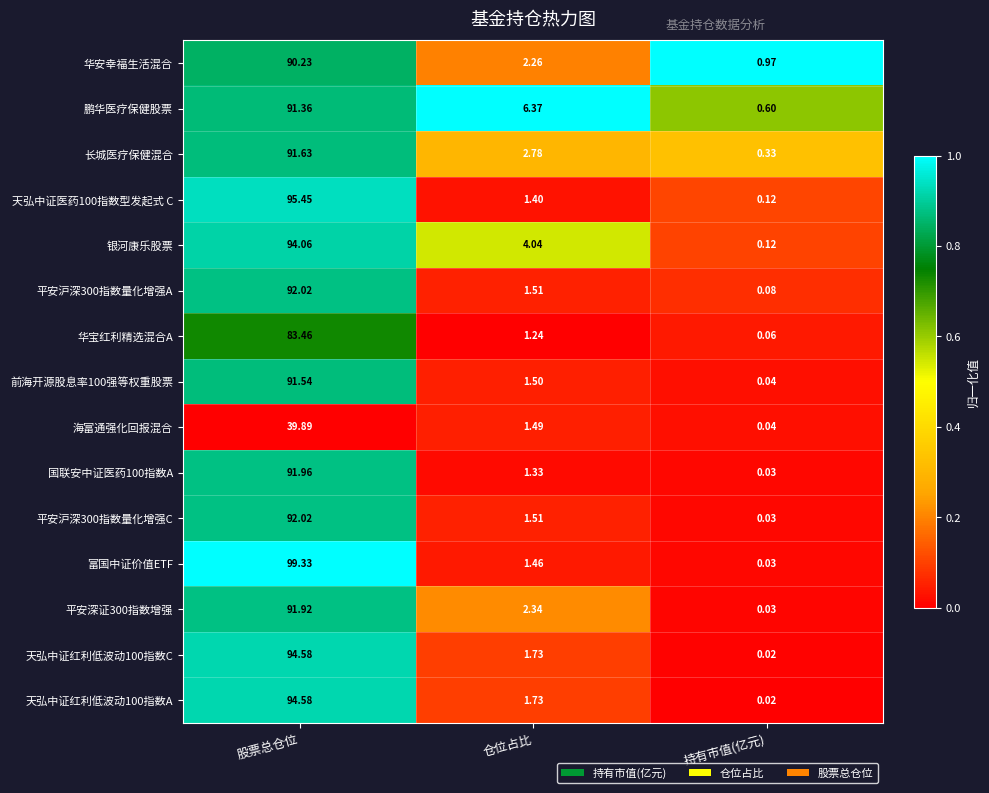

Between 股票总仓位 and 持有市值(亿元), which series saw the biggest shift?

富国中证价值ETF